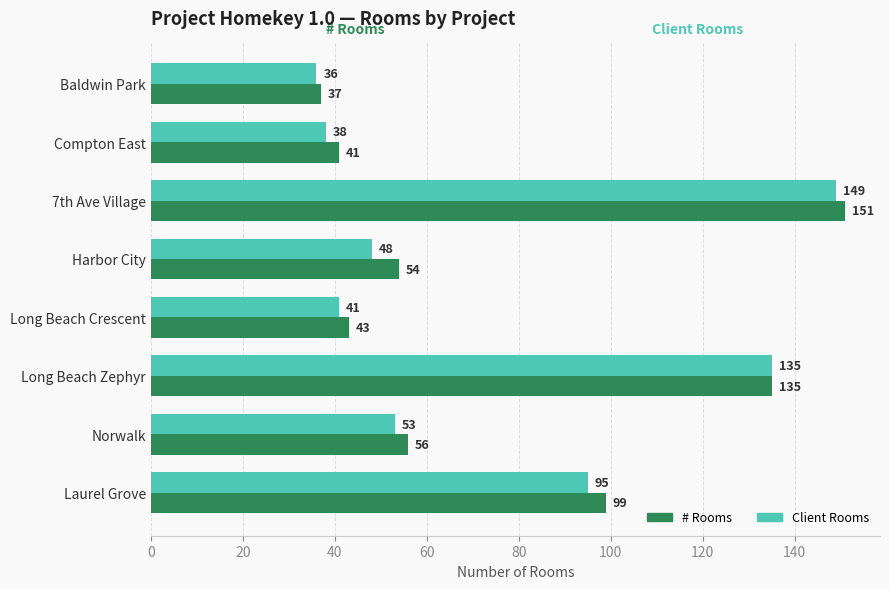

What is the spread (max minus min) of values at Norwalk?

3